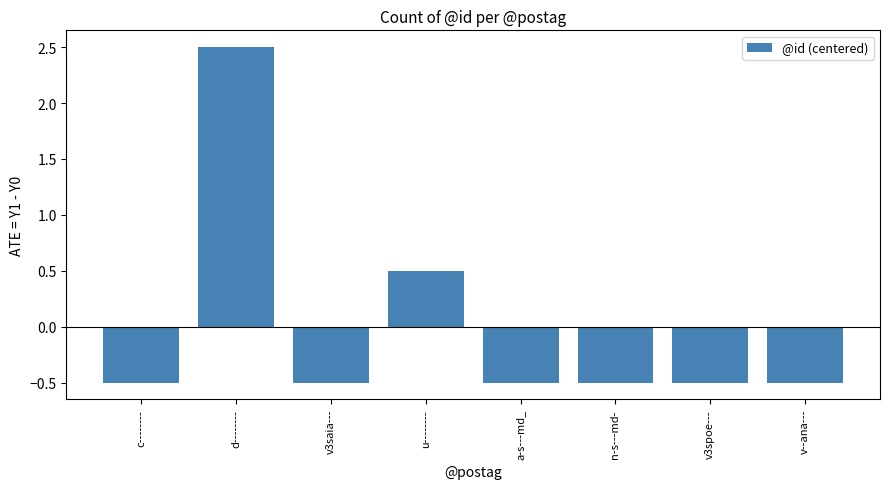

Which label corresponds to the largest value in the chart?

d--------